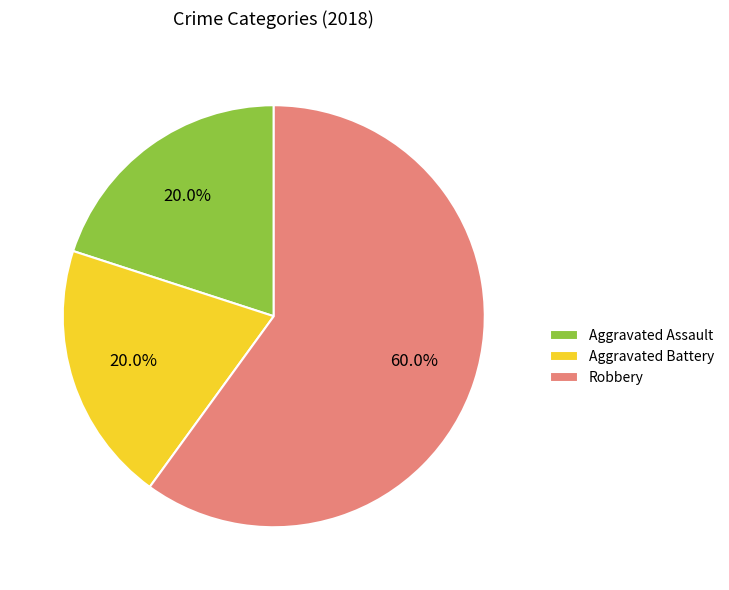

To the nearest percent, what percentage of the pie is Aggravated Battery?

20%